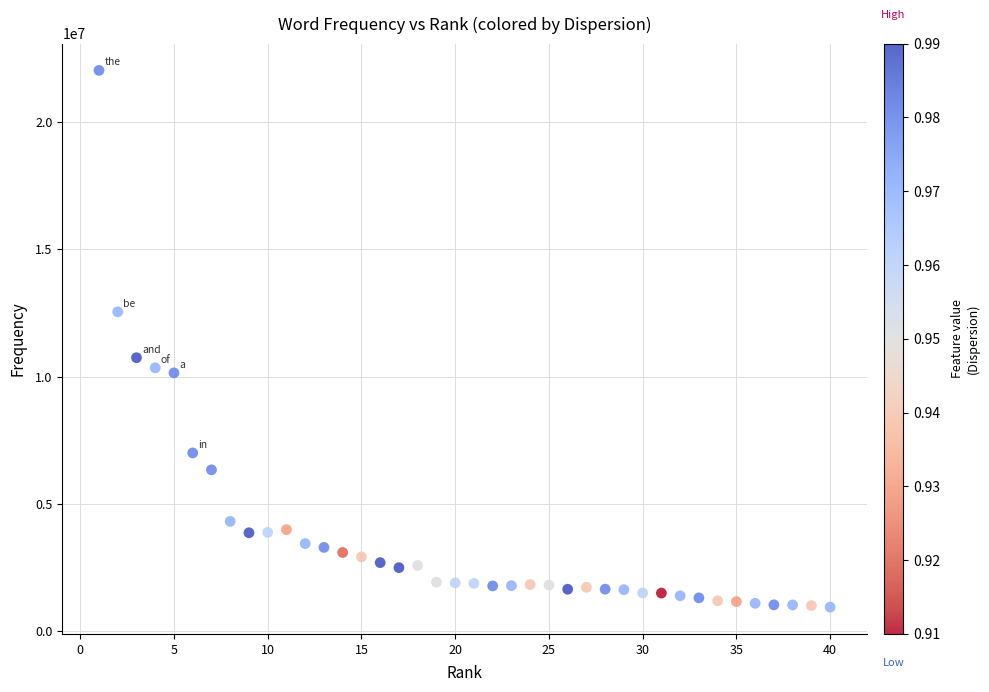

What is the range of X values (max minus min)?

39